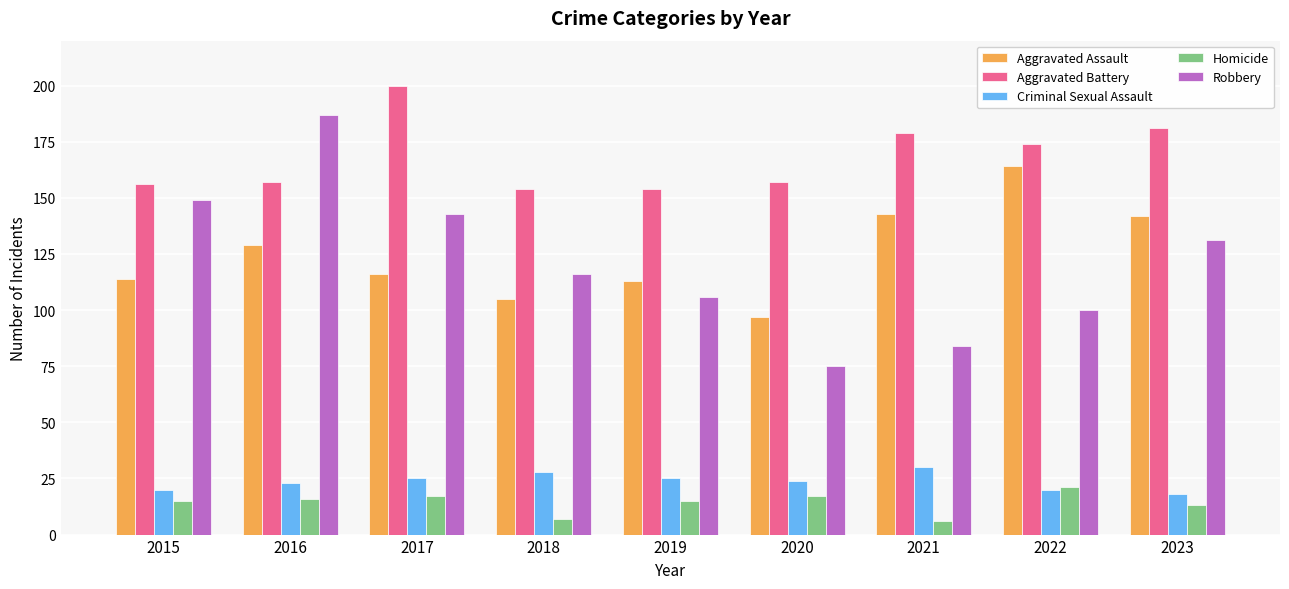

Which category has the lowest value in the Aggravated Assault series?

2020